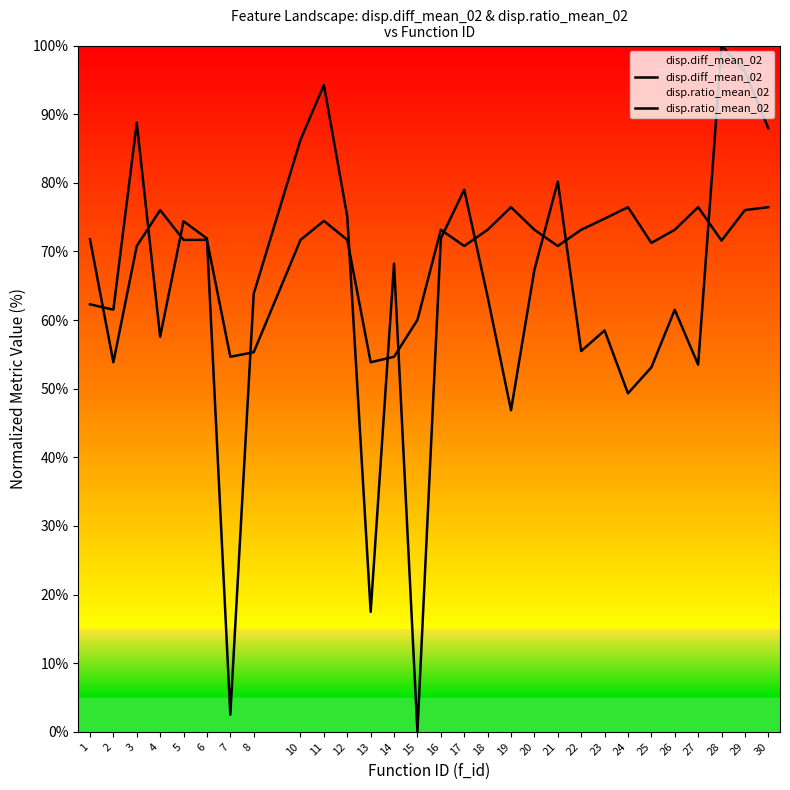

Which category has the highest value across all series?

28